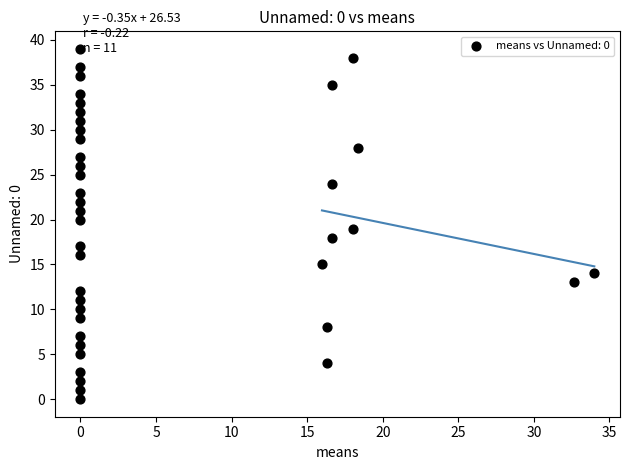

What is the range of Y values (max minus min)?

39